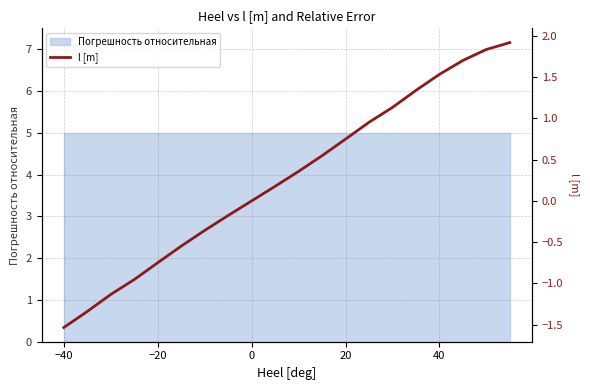

How many data points does each series have?

20